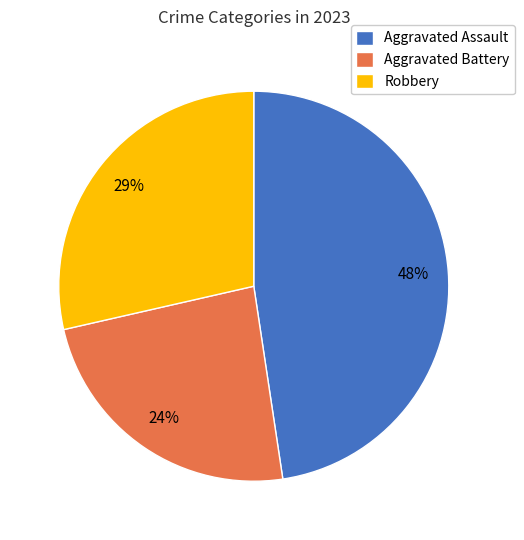

Which slice is the largest?

Aggravated Assault